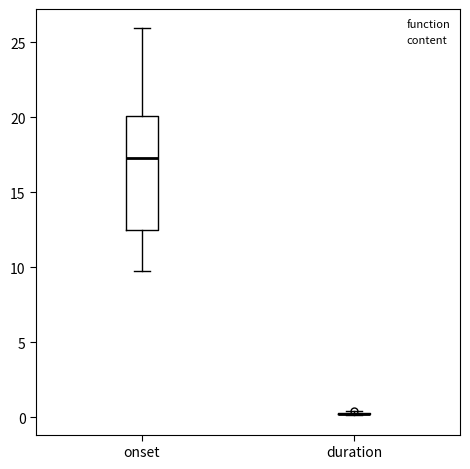

Where does the upper whisker of the box for onset end on the y-axis? The values are not printed on the chart, so give them approximately, as read against the axis.

26.0